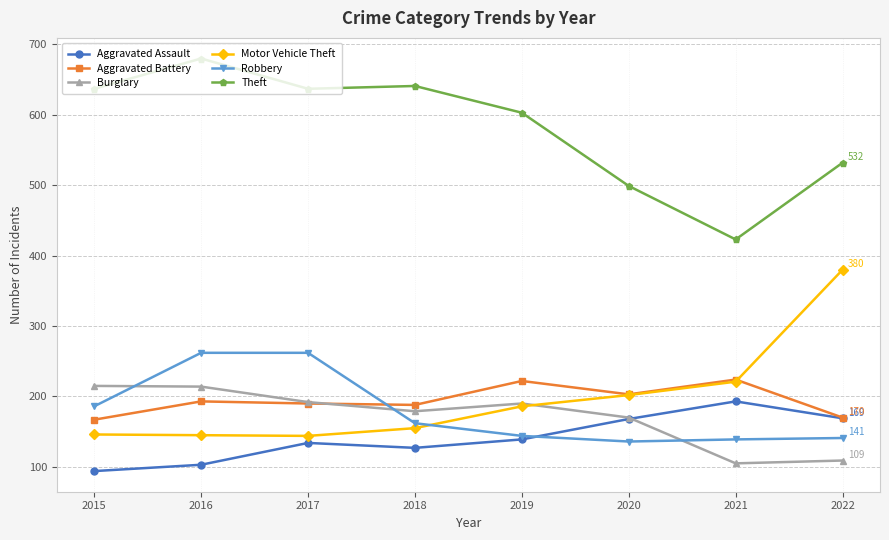

What is the spread (max minus min) of values at 2016?

577